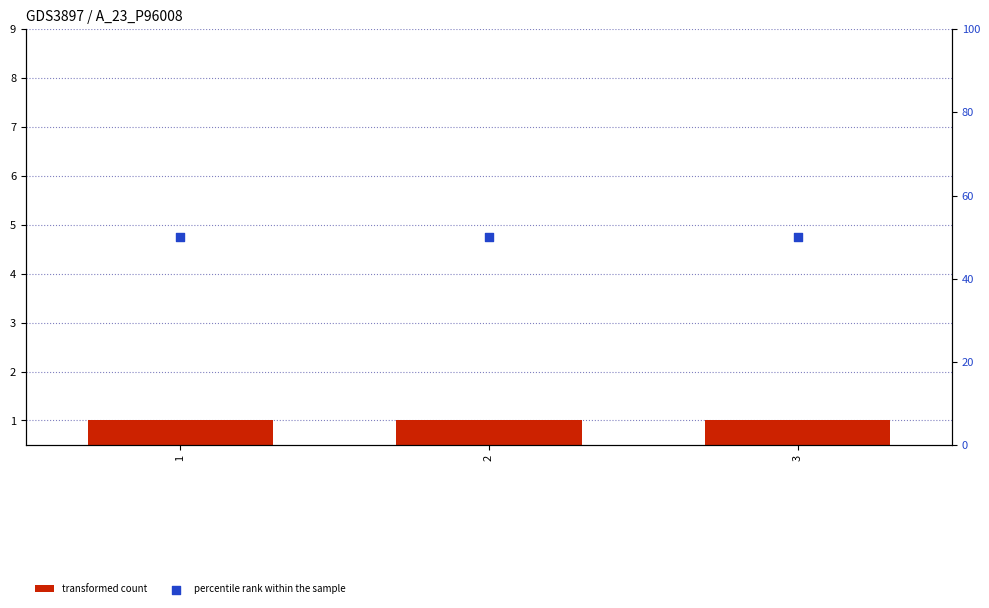

Is the value of transformed count at 2 greater than the value of percentile rank within the sample at 3?

No